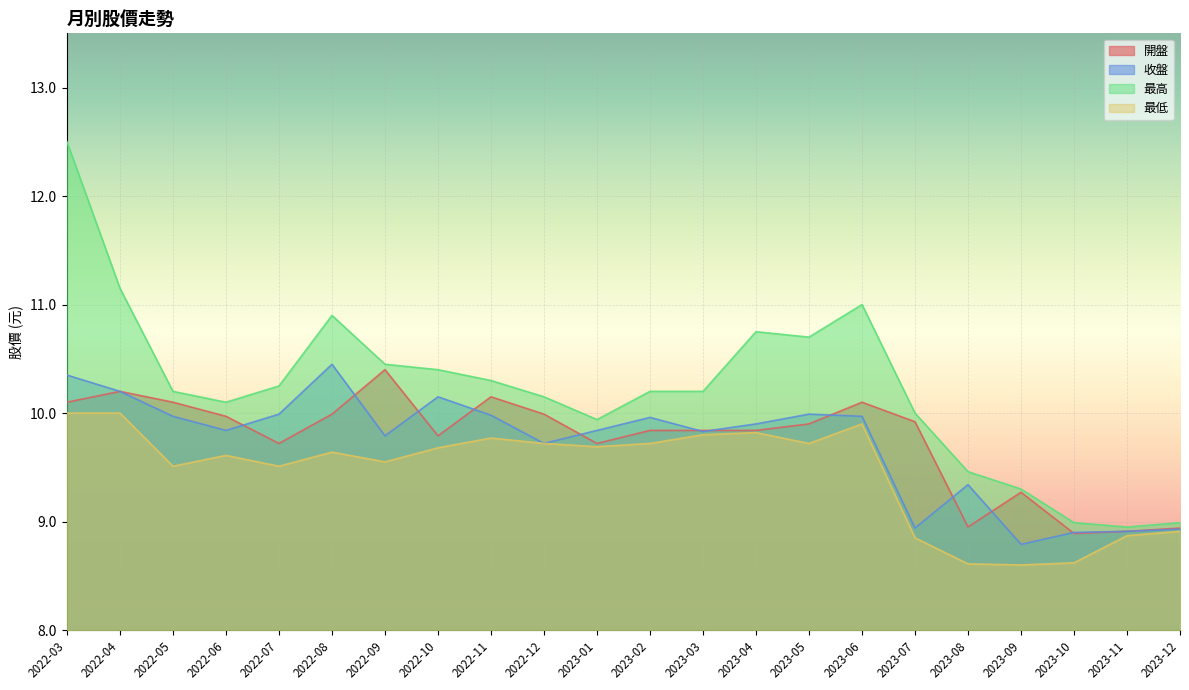

What is the sum of the 最高 values at 2022-05 and 2023-11?

19.1